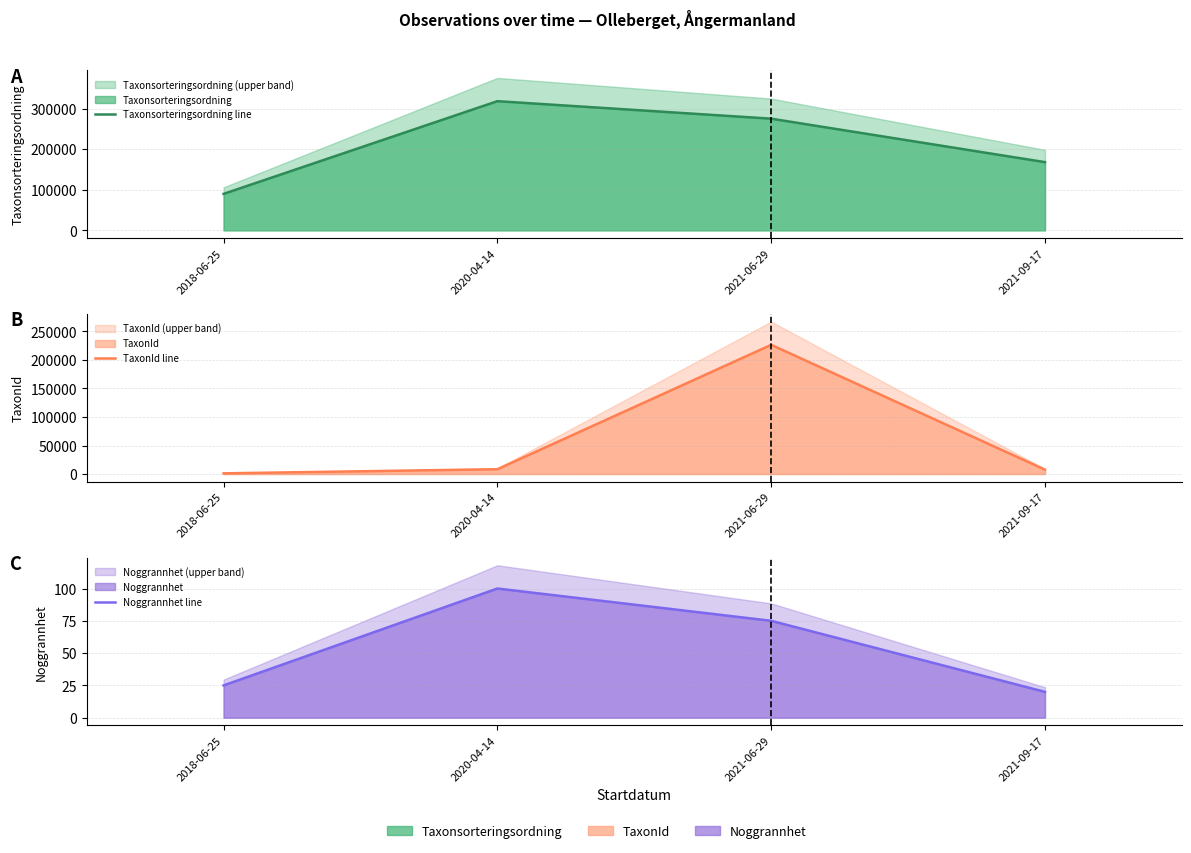

True or false: Noggrannhet line and Taxonsorteringsordning line cross at least once.

False